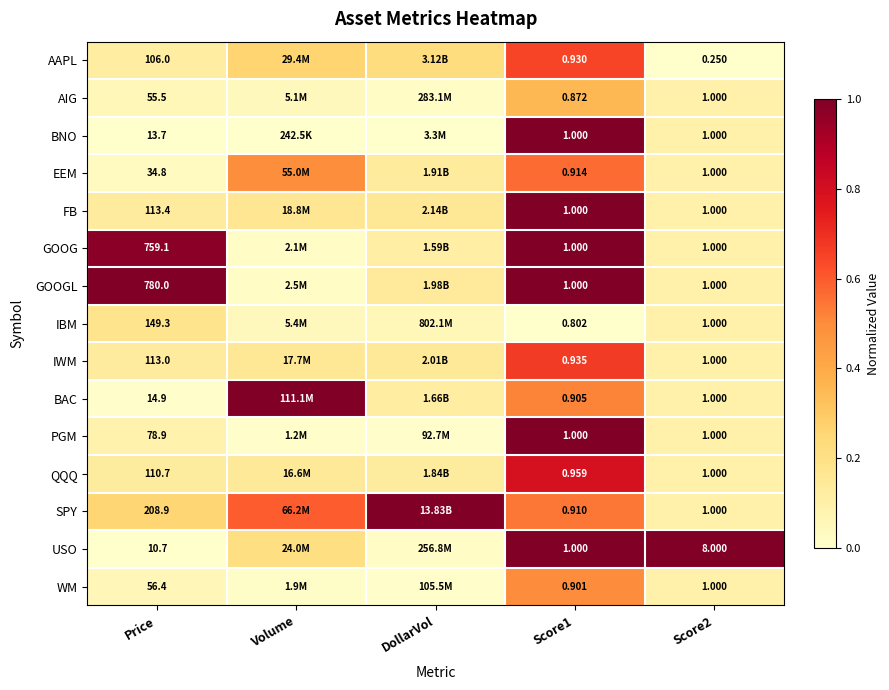

Between Price and Score2, which series saw the biggest shift?

GOOGL